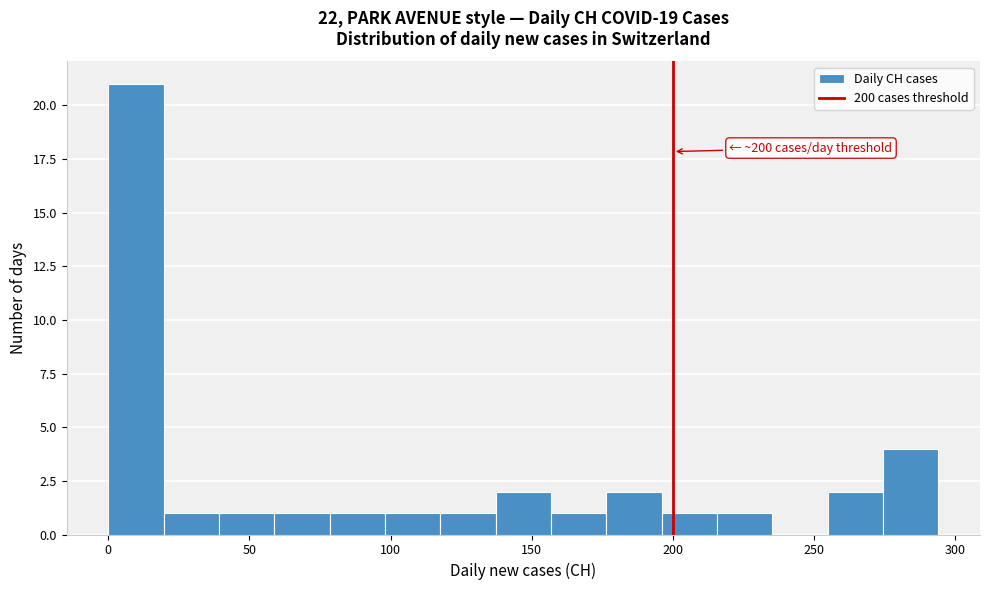

Read against the x-axis, roughly where is the centre of the tallest bar?

10